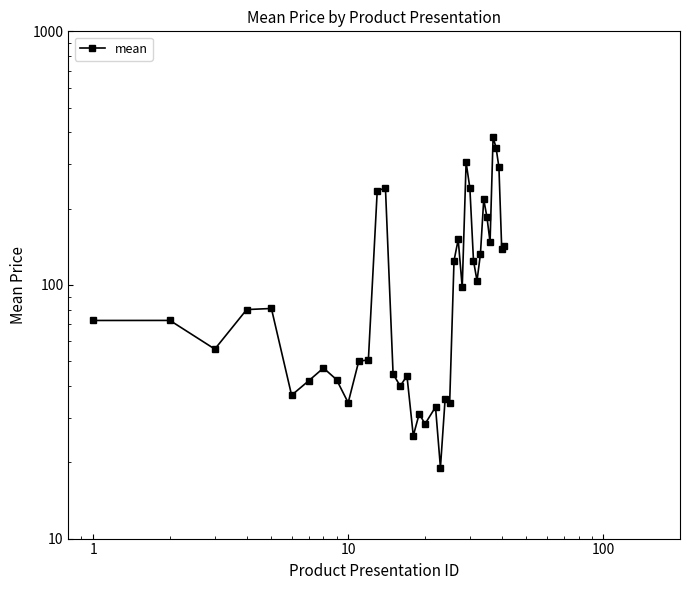

Count the number of values greater than 79.

20